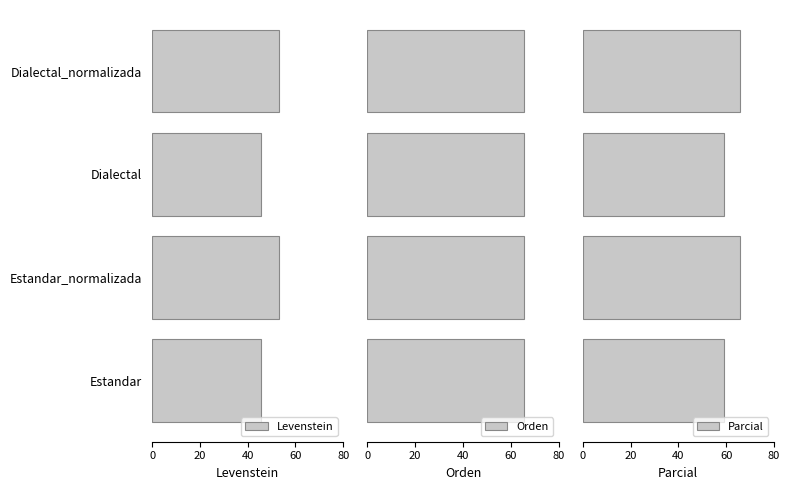

Is it true that Levenstein equals 45.4 at Dialectal?

True